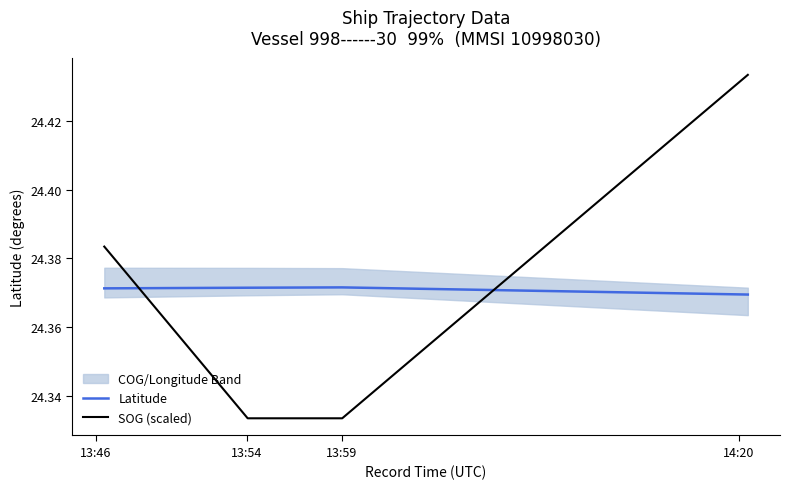

True or false: SOG (scaled) and Latitude cross at least once.

True